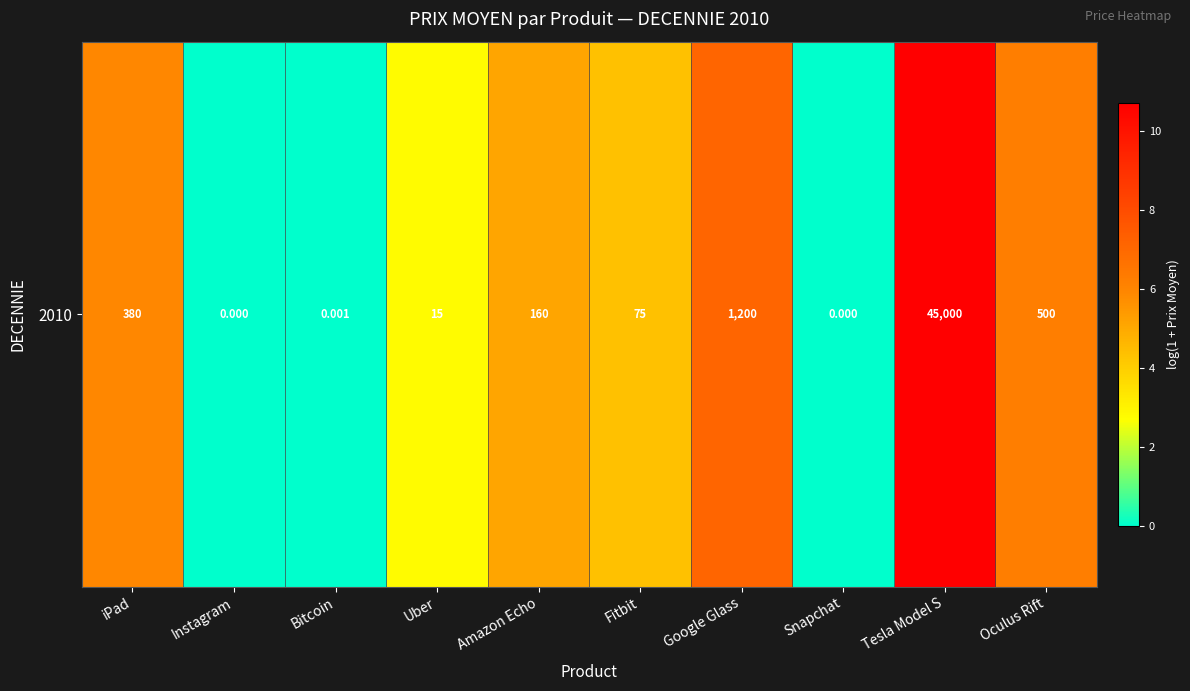

The chart shows a value of 5.9 at iPad. True or false?

True